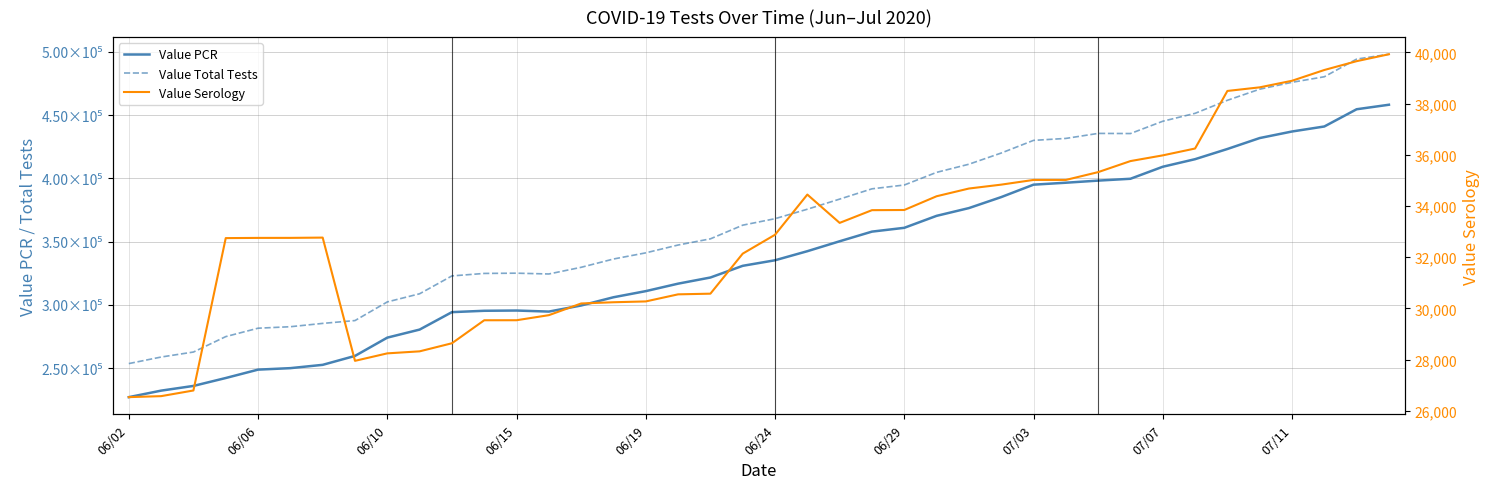

True or false: Value Serology and Value PCR cross at least once.

False